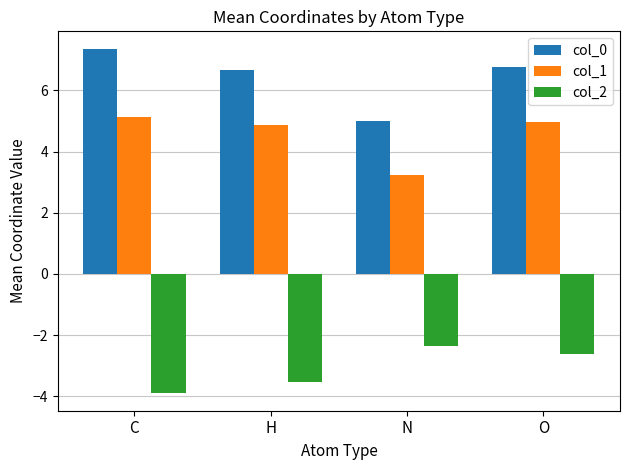

Which label corresponds to the largest value in the chart?

C